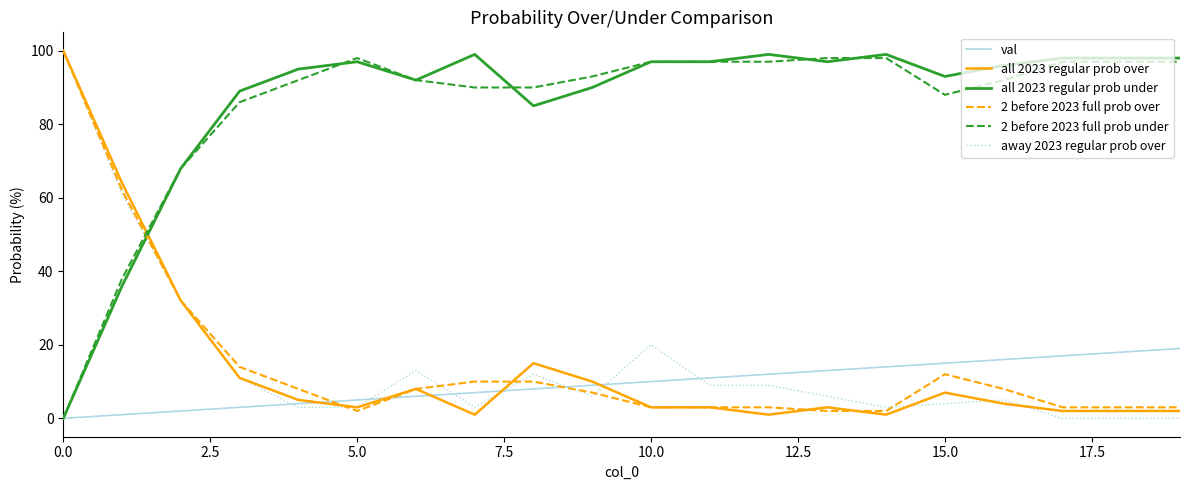

What is the highest value of the all 2023 regular prob under series?

99